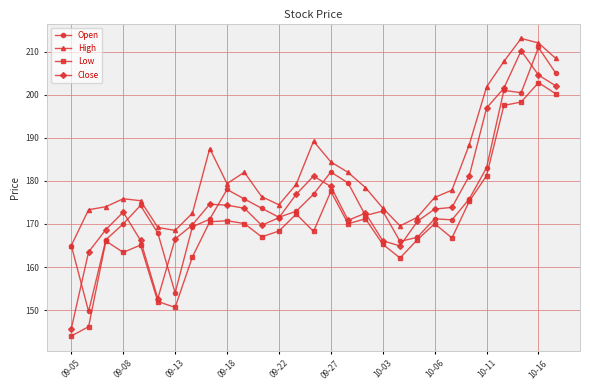

What is the value of the Open point at the 22nd from the left?

171.2